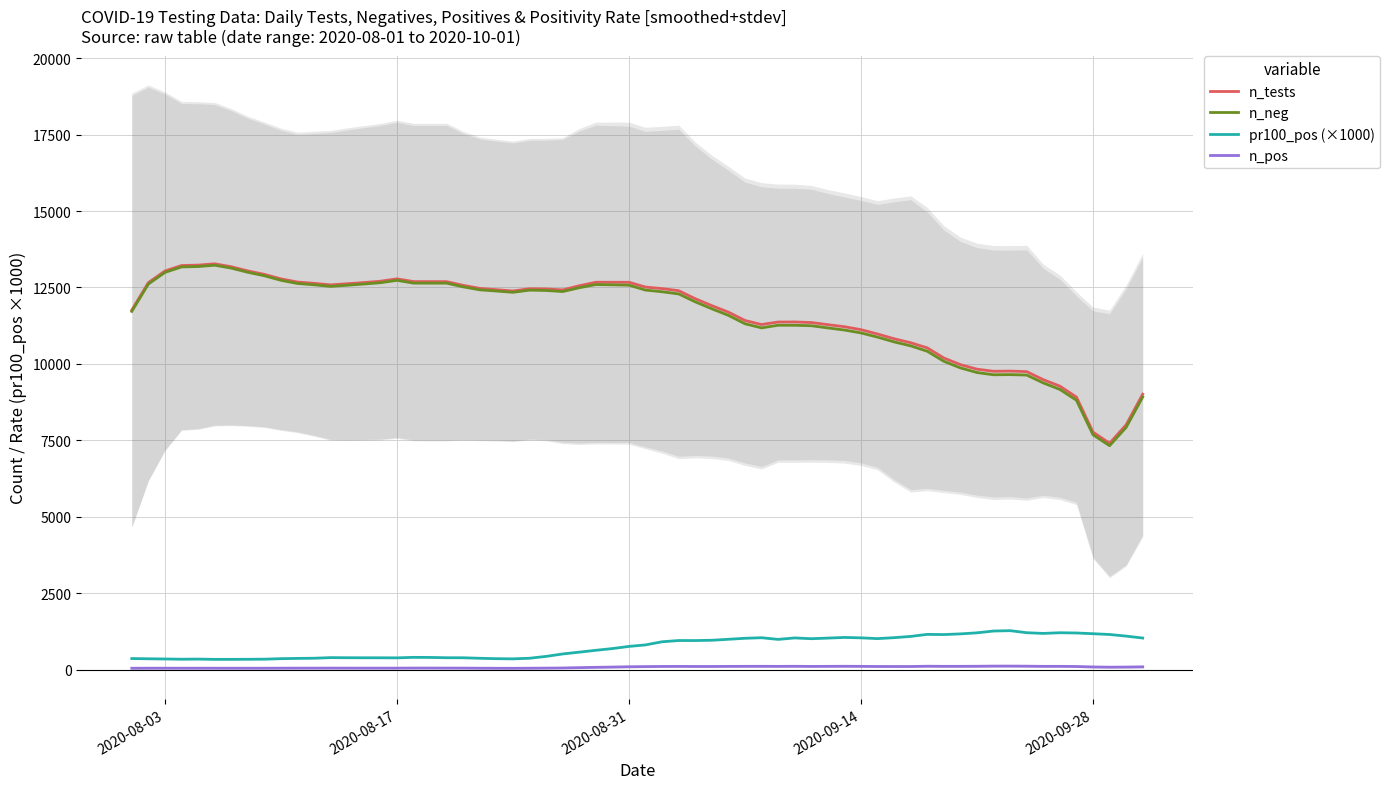

True or false: pr100_pos (×1000) and n_tests cross at least once.

False